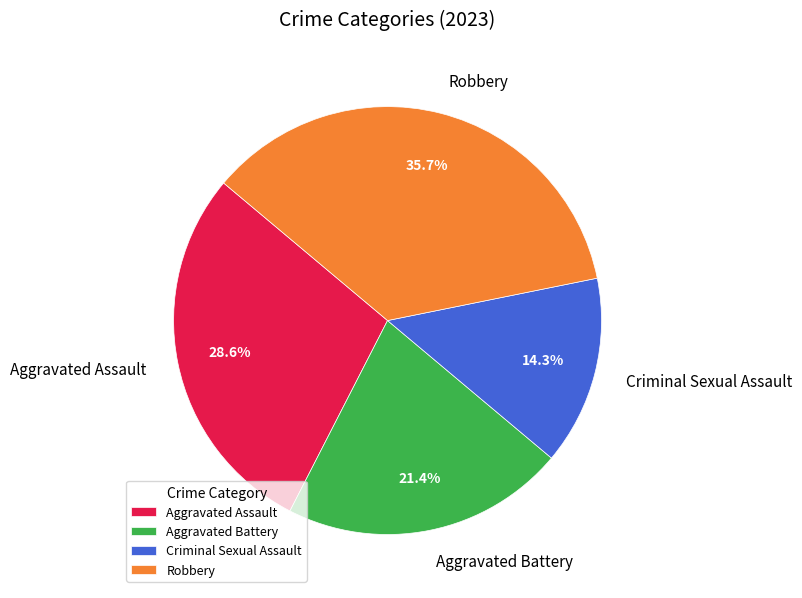

Between Aggravated Assault and Robbery, which is larger?

Robbery